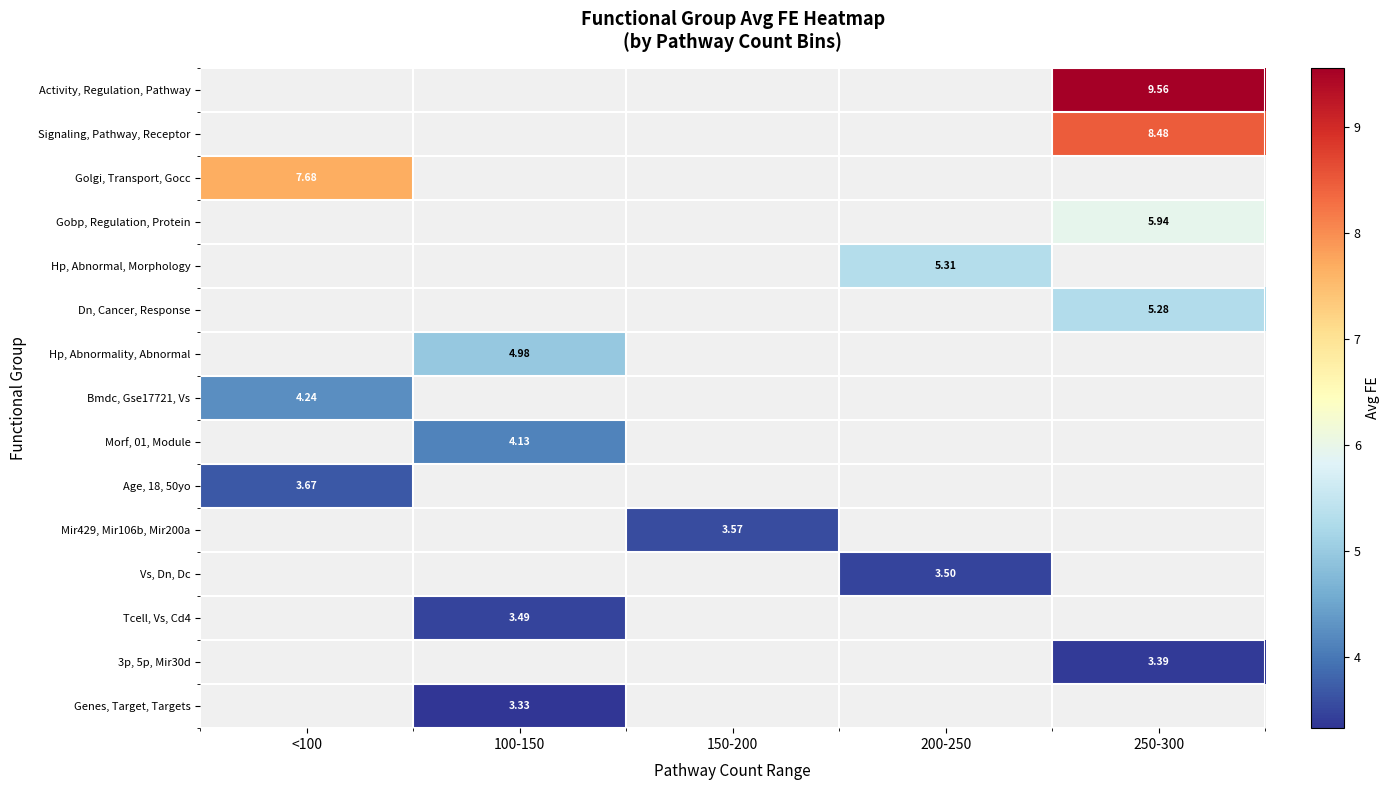

What is the greatest value displayed?

9.6